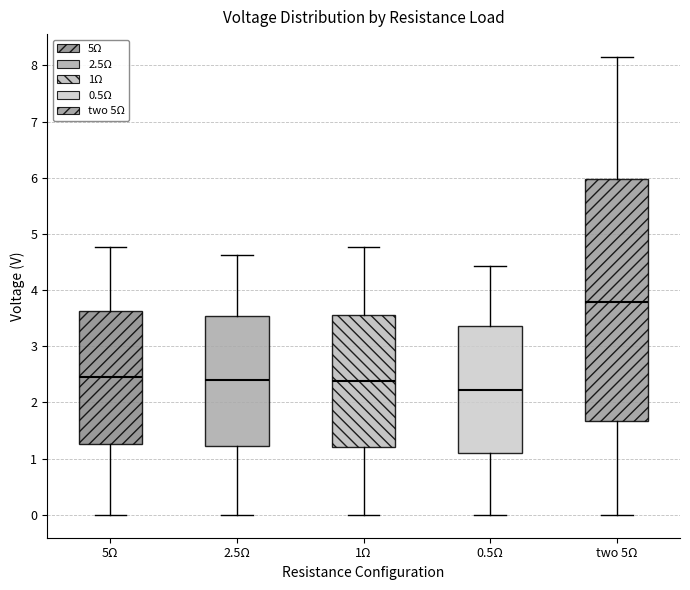

Reading left to right, transcribe this box plot: for each box, give where its median line is, the range the box spans, and where its two whiskers end, as read against the y-axis. The values are not printed on the chart, so give them approximately, as read against the axis.

5Ω: median 2.5, box 1.3 to 3.6, whiskers 0.0 to 4.8
2.5Ω: median 2.4, box 1.2 to 3.5, whiskers 0.0 to 4.6
1Ω: median 2.4, box 1.2 to 3.6, whiskers 0.0 to 4.8
0.5Ω: median 2.2, box 1.1 to 3.4, whiskers 0.0 to 4.4
two 5Ω: median 3.8, box 1.7 to 6.0, whiskers 0.0 to 8.2